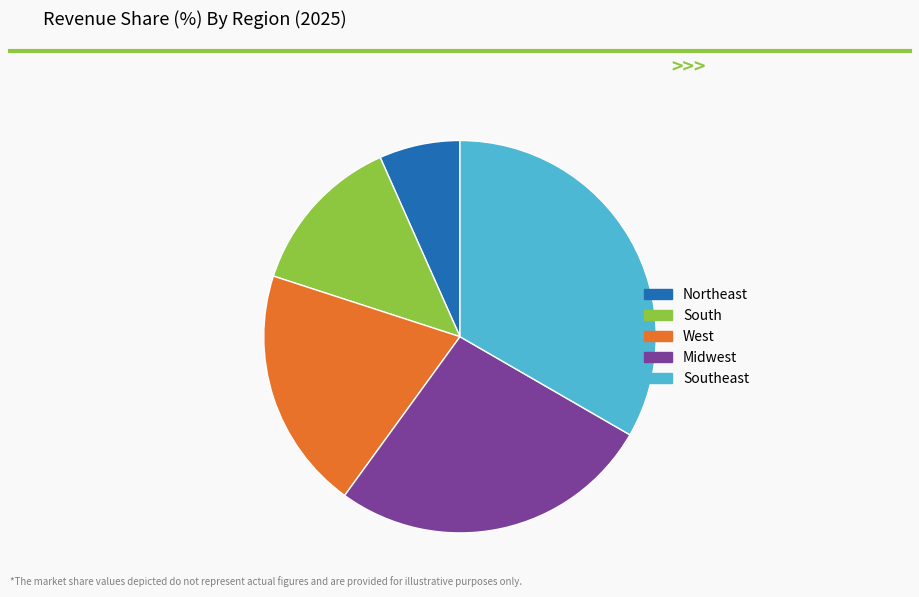

What is the ratio of the value at Southeast to the value at Northeast?

5.0